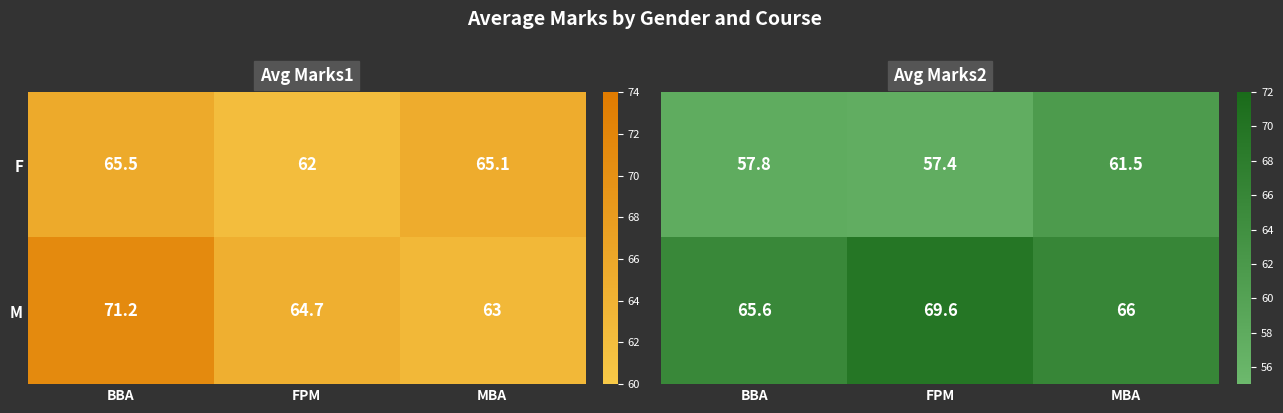

Rank the categories by M value from lowest to highest.

MBA, FPM, BBA